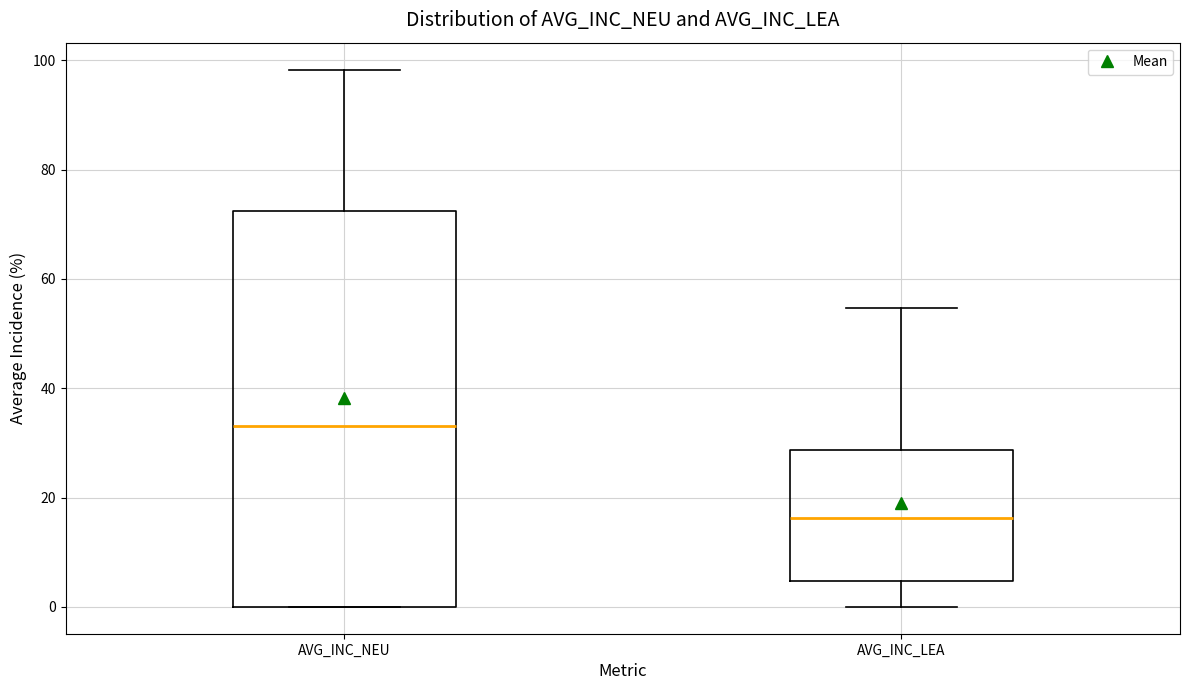

Comparing the boxes themselves (not the whiskers), which one is the tallest?

AVG_INC_NEU